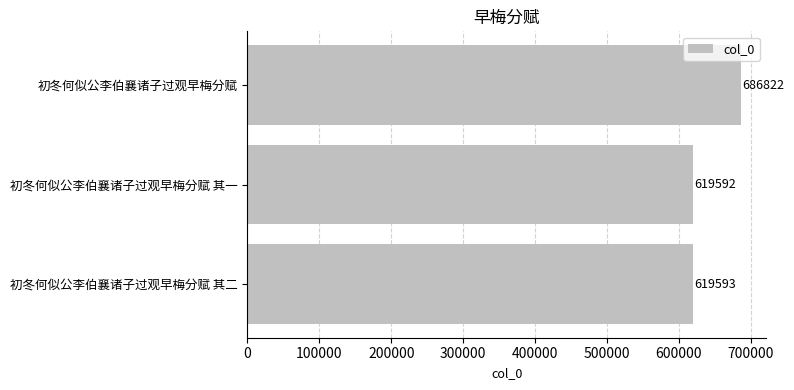

What value does the data have at 初冬何似公李伯襄诸子过观早梅分赋 其一, to the nearest 50?

619600